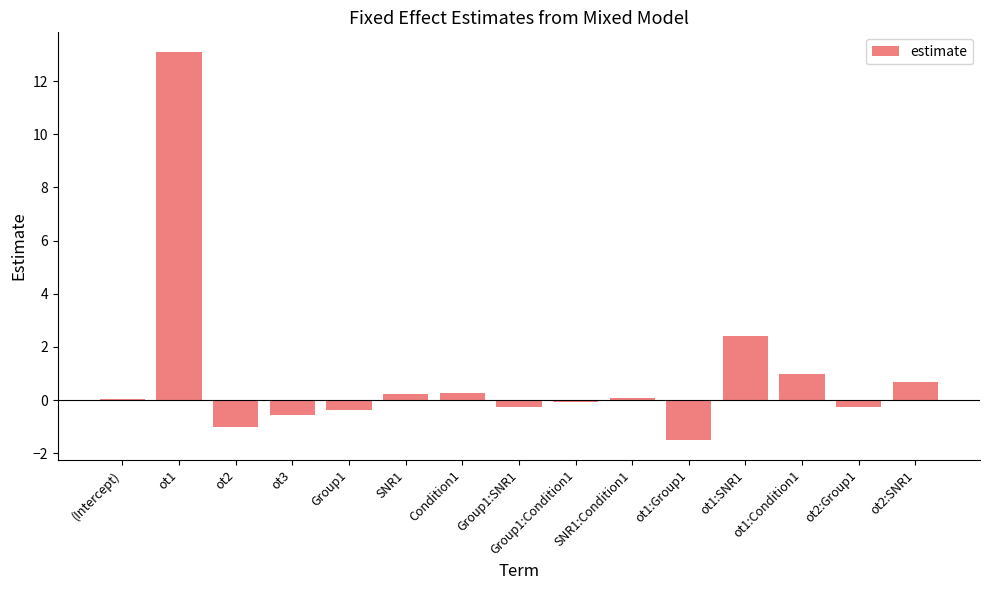

What is the sum of the values at ot3 and ot2?

-1.6